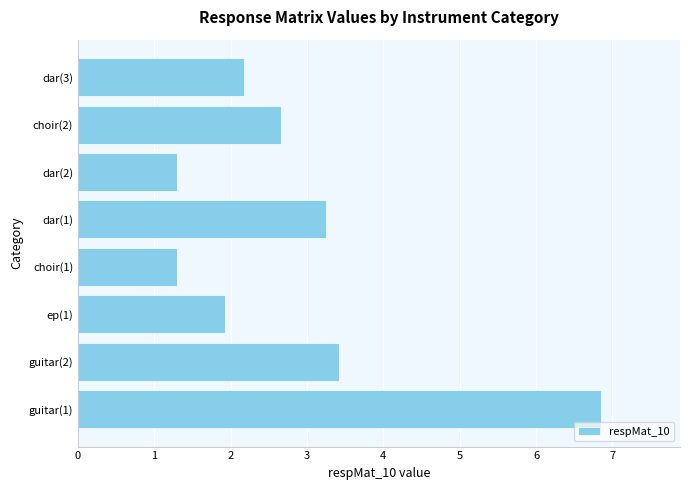

Is it true that the value at choir(1) is 1.3?

True